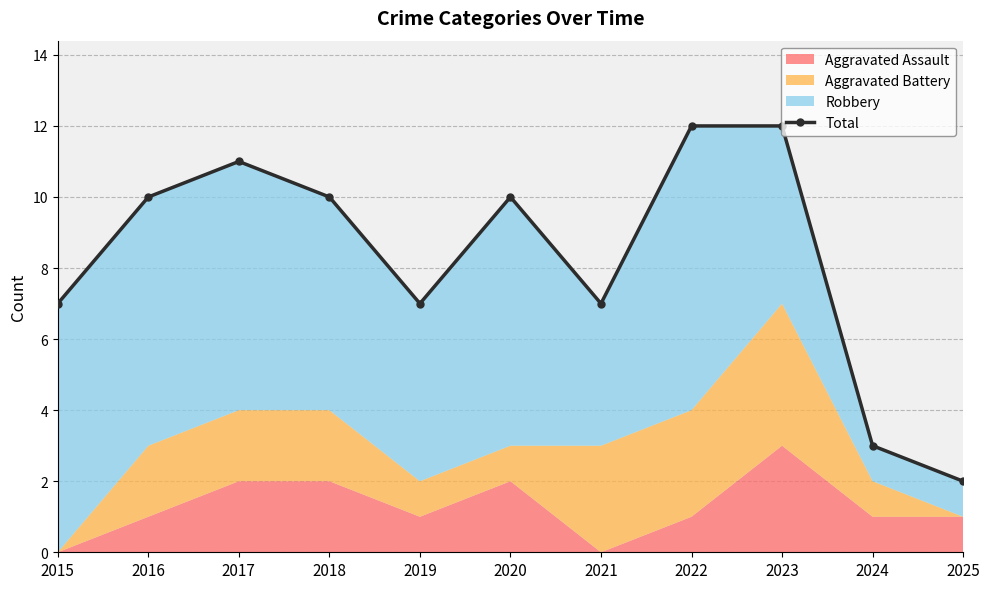

What is the minimum value shown in the chart?

2